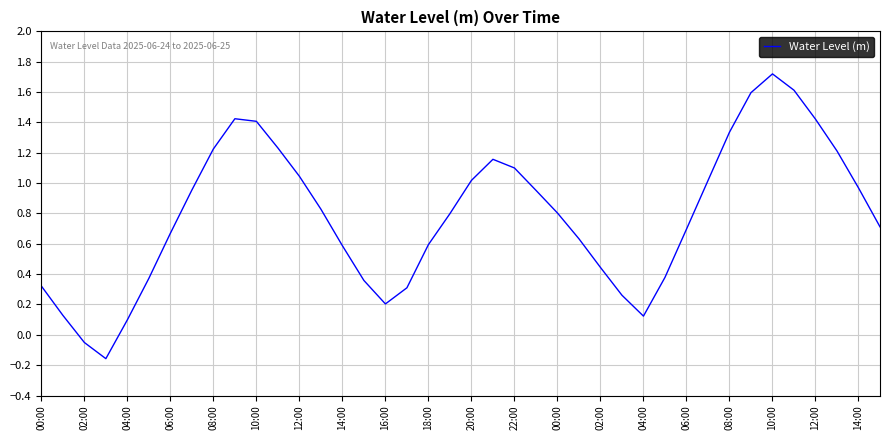

What is the difference between the maximum and minimum values?

1.9